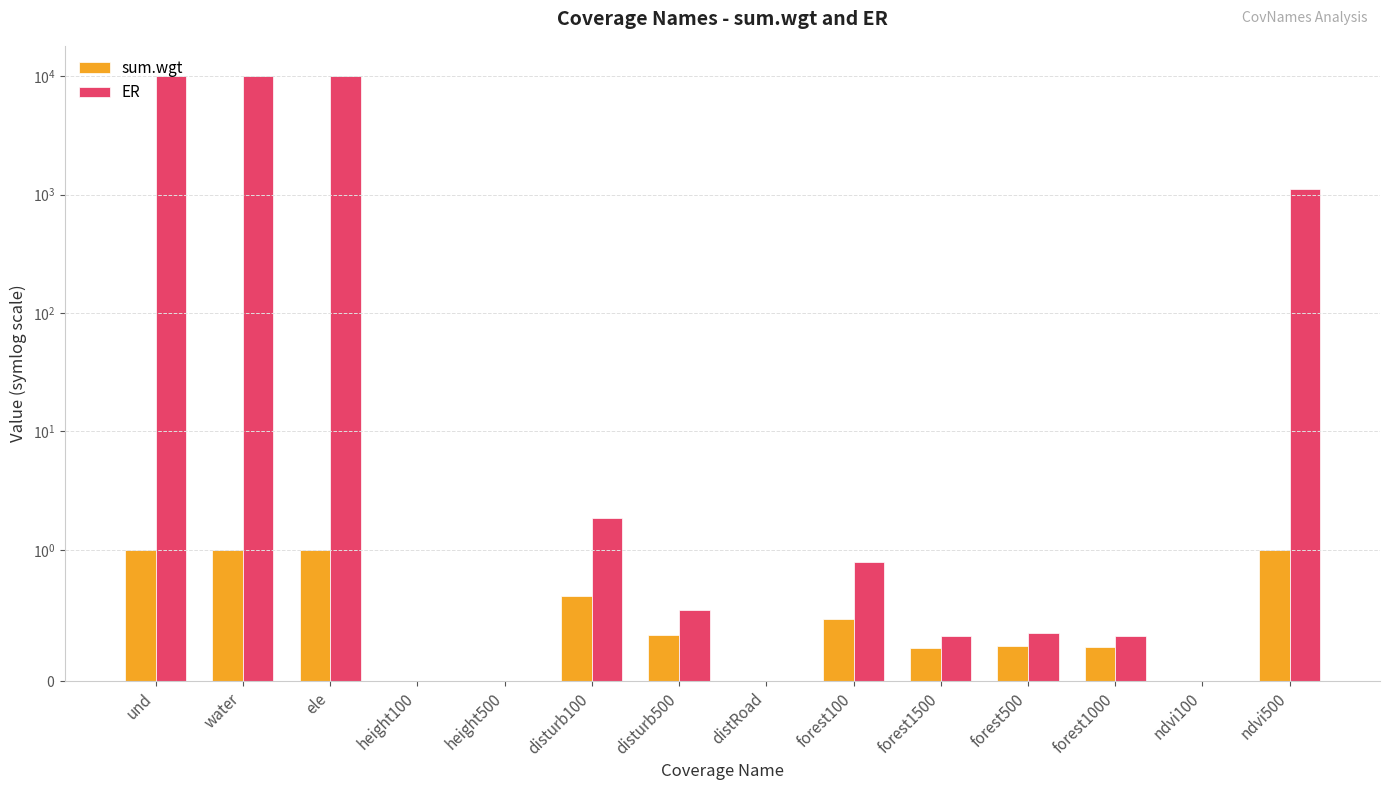

Where is sum.wgt nearest to the value 0?

height100